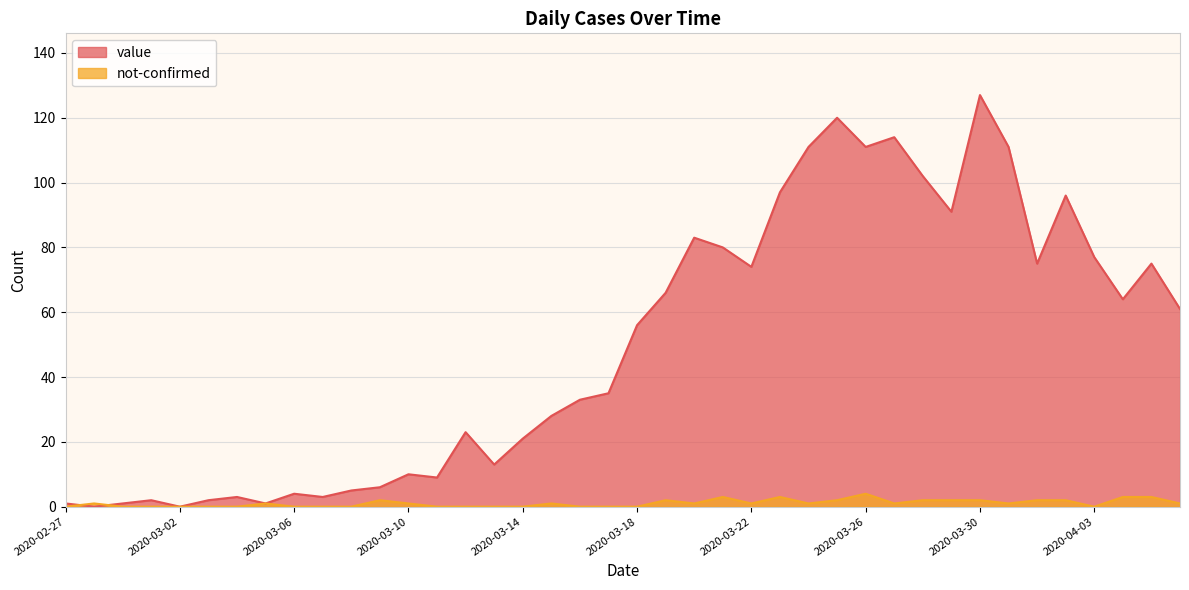

How many lines are shown in the chart?

2